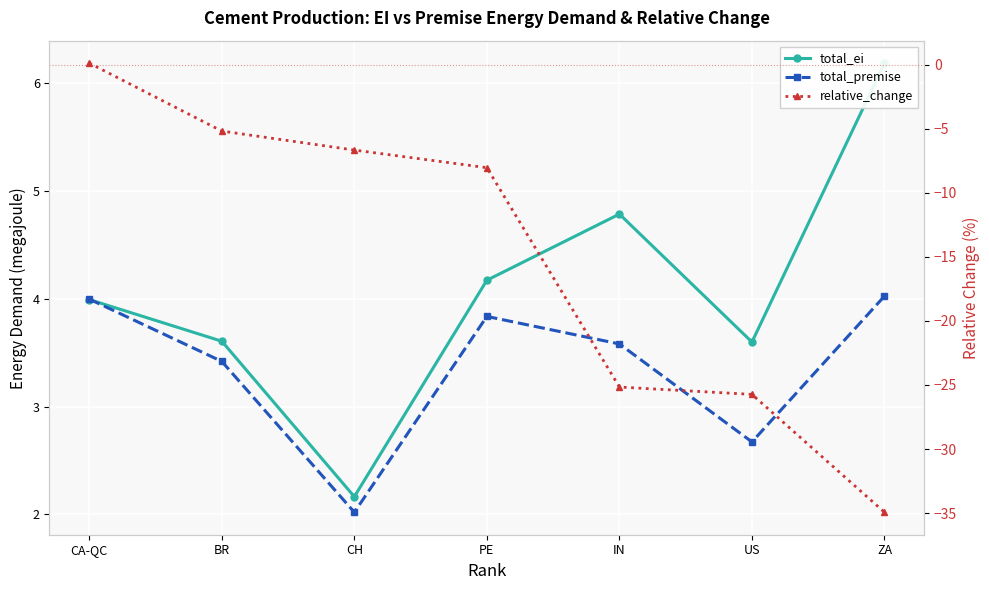

What is the difference between the total_premise values at CA-QC and PE?

0.2